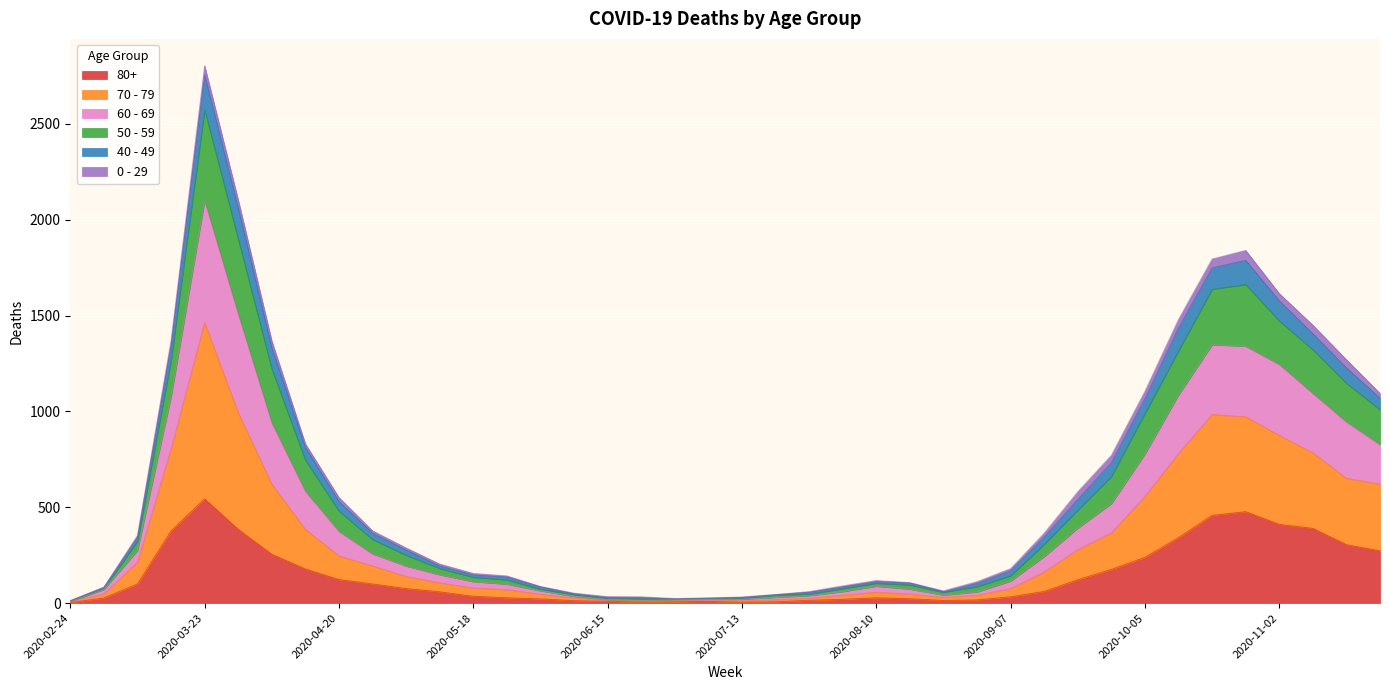

Rank the categories by 50 - 59 value from lowest to highest.

2020-02-24, 2020-06-29, 2020-07-06, 2020-07-13, 2020-06-22, 2020-06-15, 2020-07-20, 2020-06-08, 2020-07-27, 2020-08-24, 2020-03-02, 2020-06-01, 2020-08-03, 2020-08-17, 2020-08-31, 2020-08-10, 2020-05-25, 2020-05-18, 2020-09-07, 2020-05-11, 2020-05-04, 2020-03-09, 2020-09-14, 2020-04-27, 2020-04-20, 2020-09-21, 2020-09-28, 2020-04-13, 2020-11-23, 2020-10-05, 2020-11-16, 2020-04-06, 2020-03-16, 2020-11-09, 2020-10-12, 2020-11-02, 2020-10-19, 2020-10-26, 2020-03-30, 2020-03-23